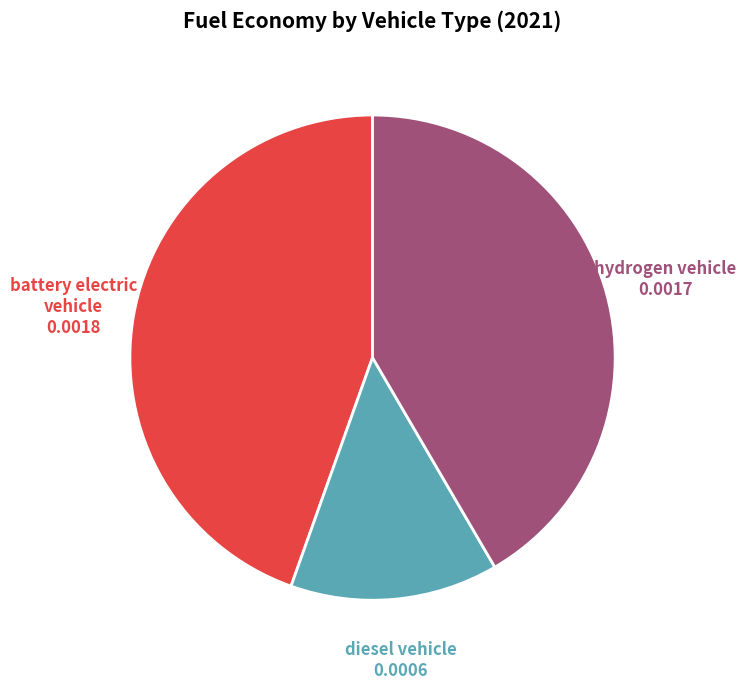

Is there any slice that represents more than half of the pie?

No